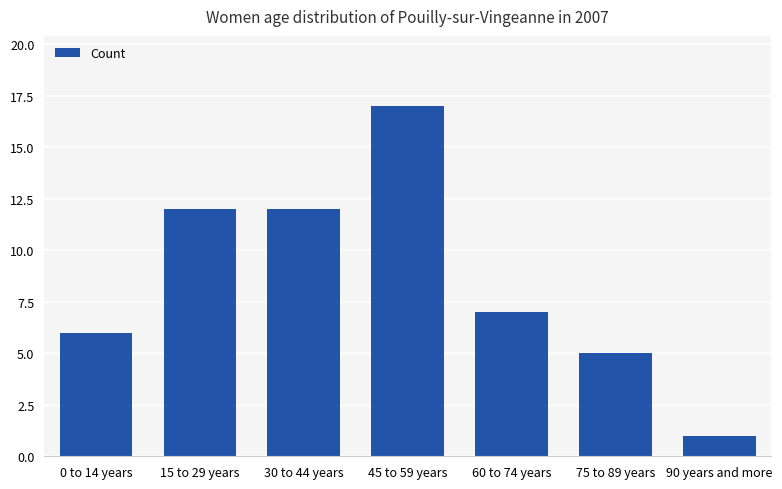

What is the sum of all values?

60